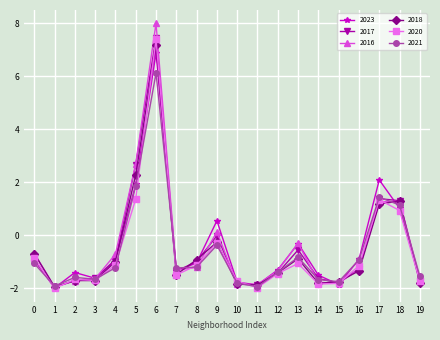

What is the value of the 2017 point at the 13th from the left?

-1.4